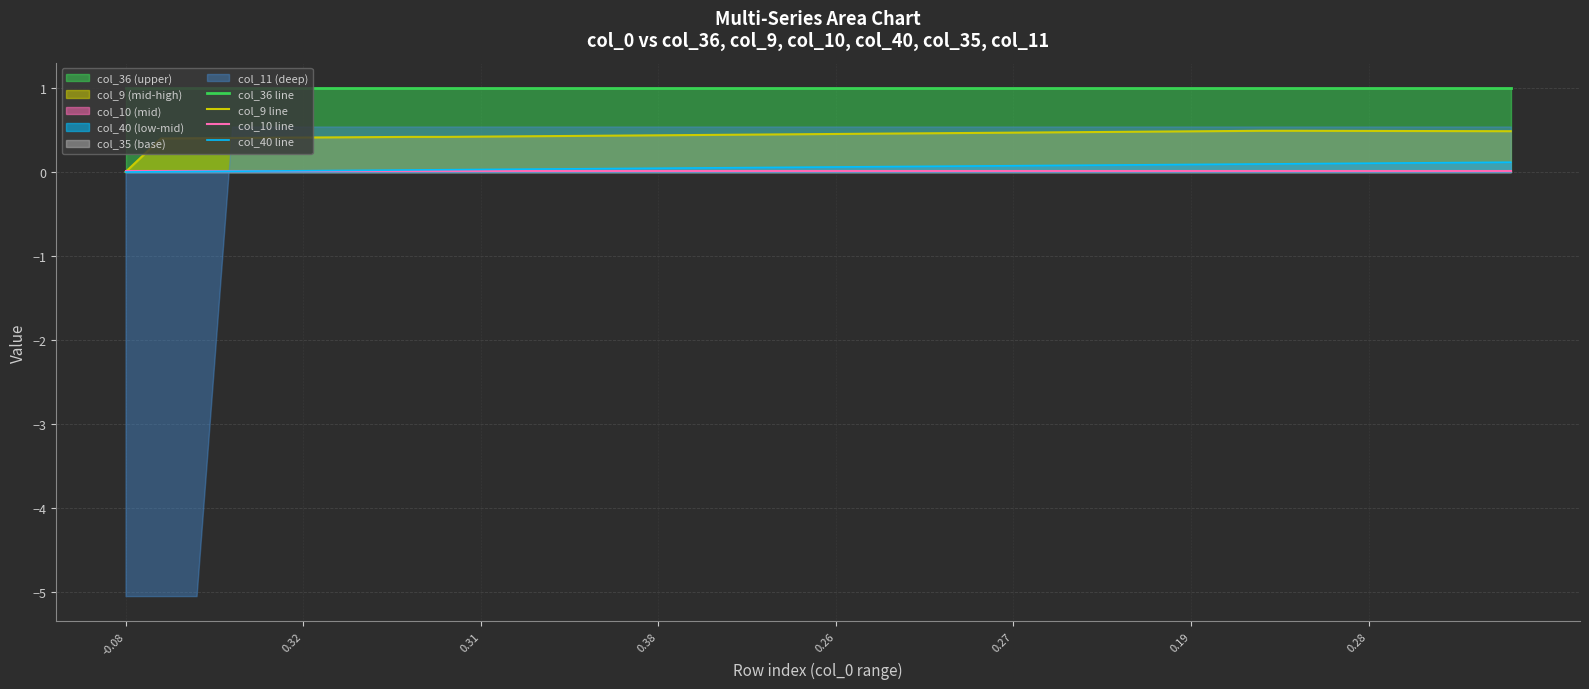

What is the label of the 13th point from the right?

27